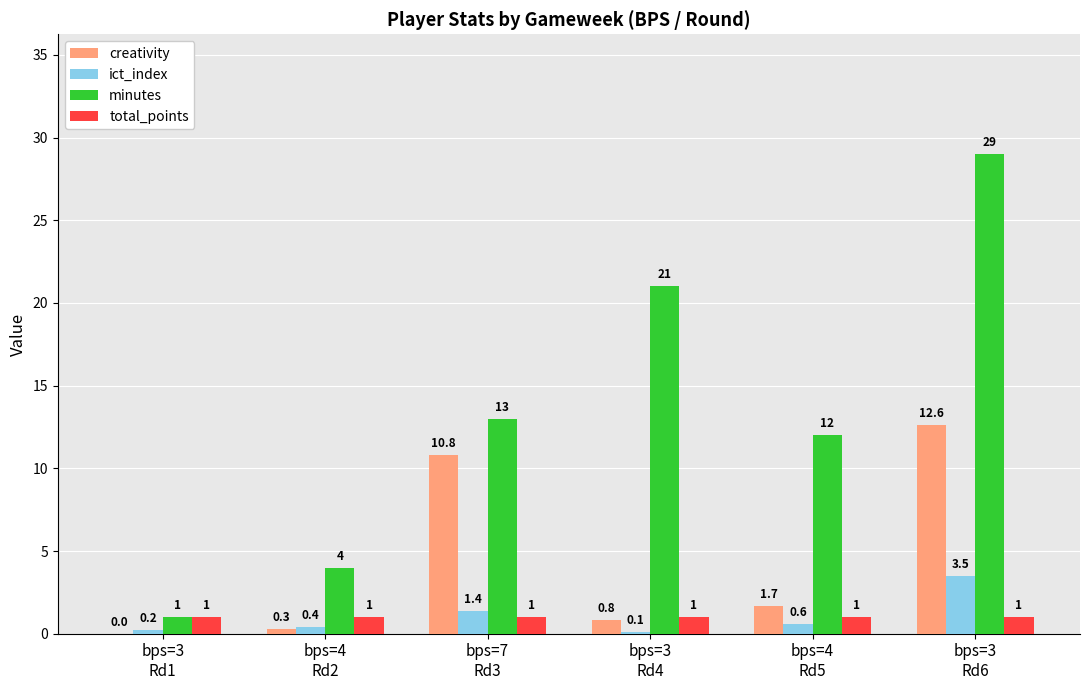

Which series has the largest total across all categories?

minutes